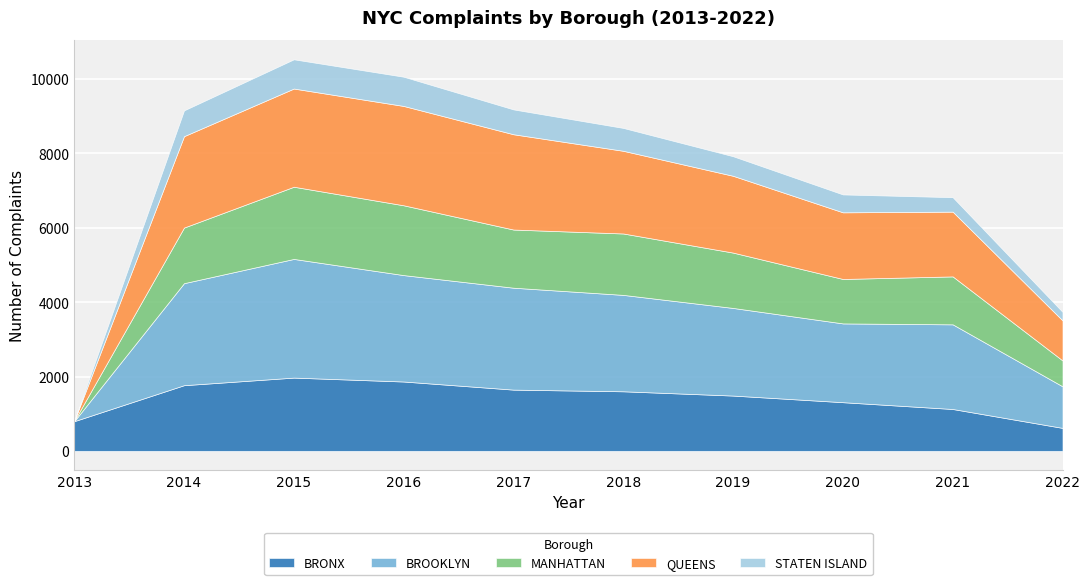

True or false: STATEN ISLAND has a value of 668 at 2017.

True